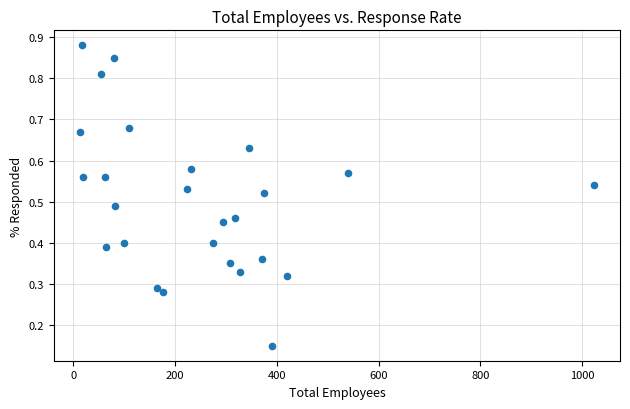

What is the range of X values (max minus min)?

1012.0